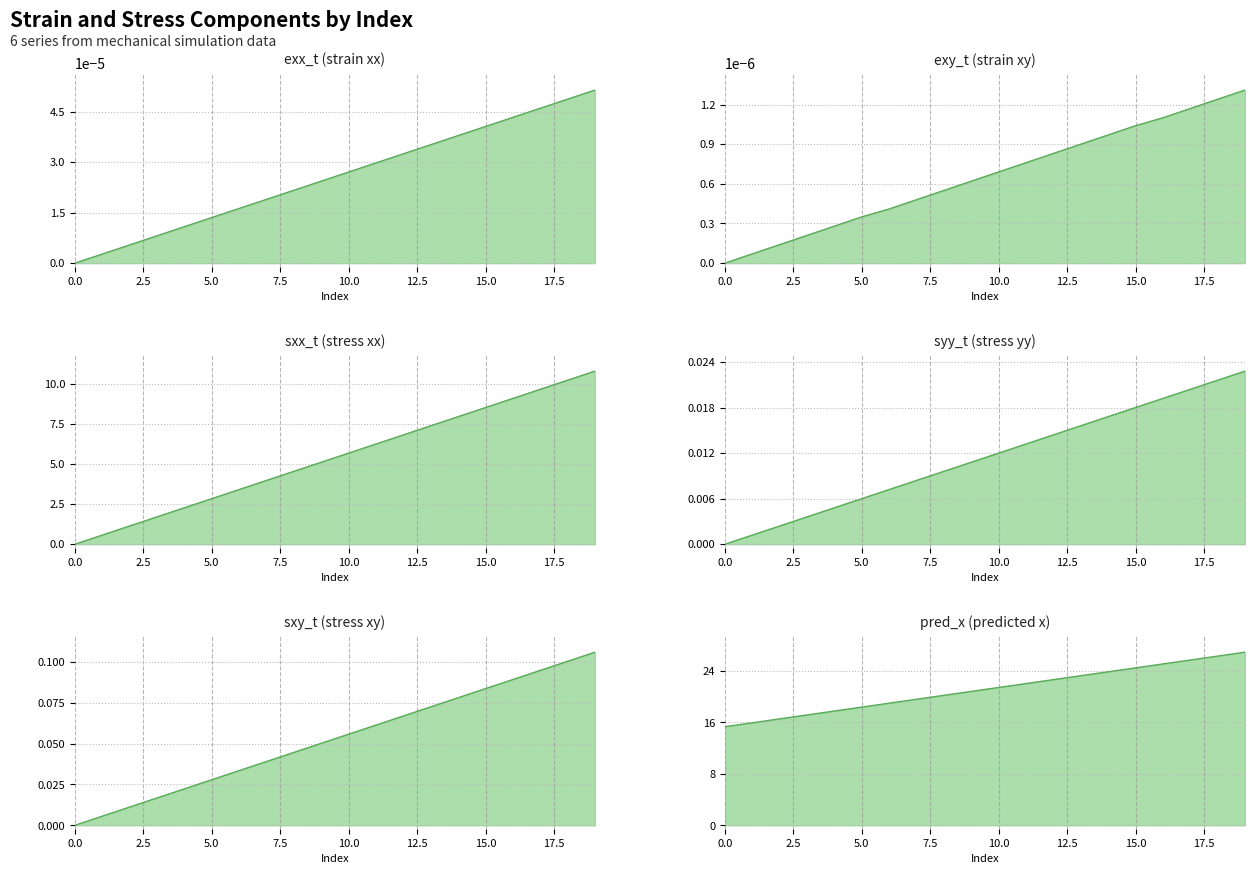

What is the sum of the pred_x values at 13 and 14?

47.1